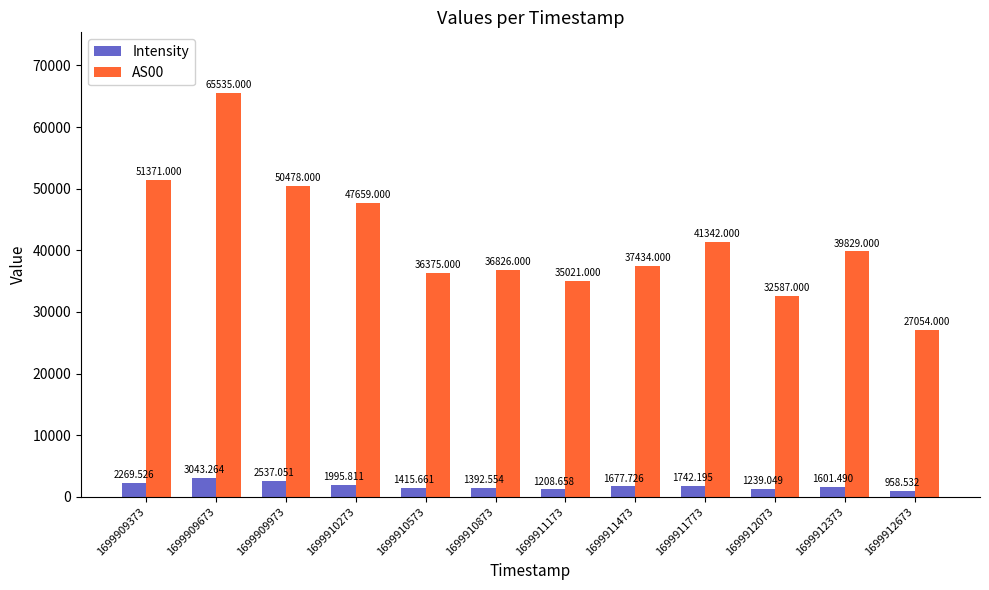

Which series changed the most between 1699909973 and 1699910273?

AS00